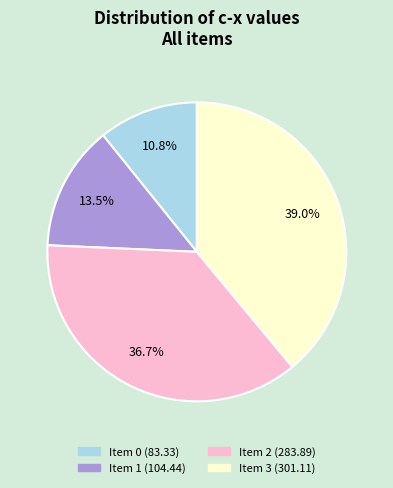

Is there a majority slice in this chart?

No